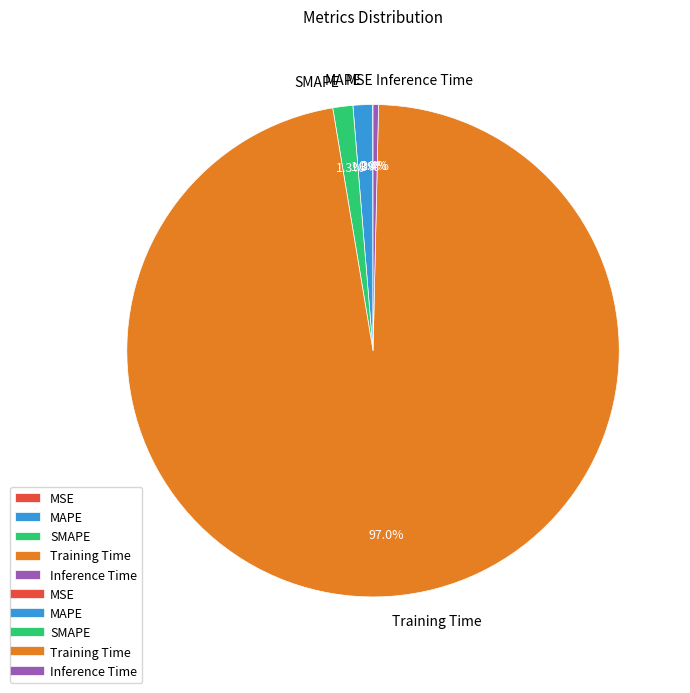

What portion of the pie excludes Inference Time?

99.6%